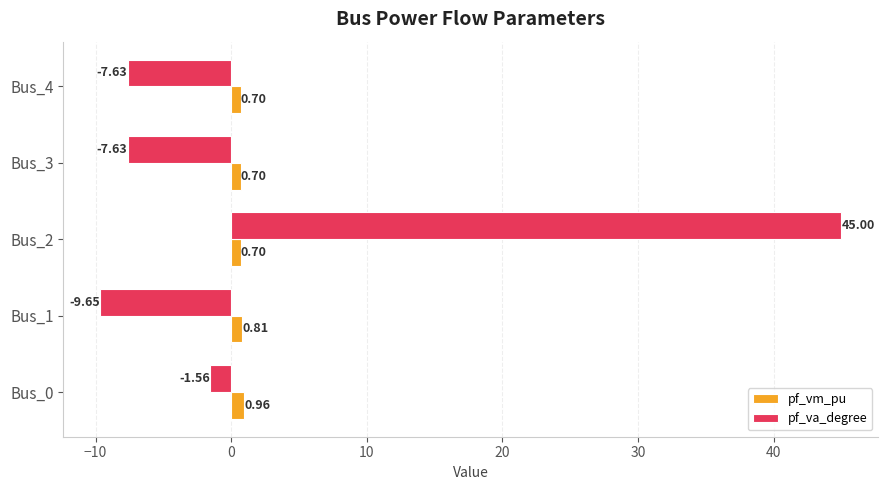

What is the average value of the pf_va_degree series?

3.7